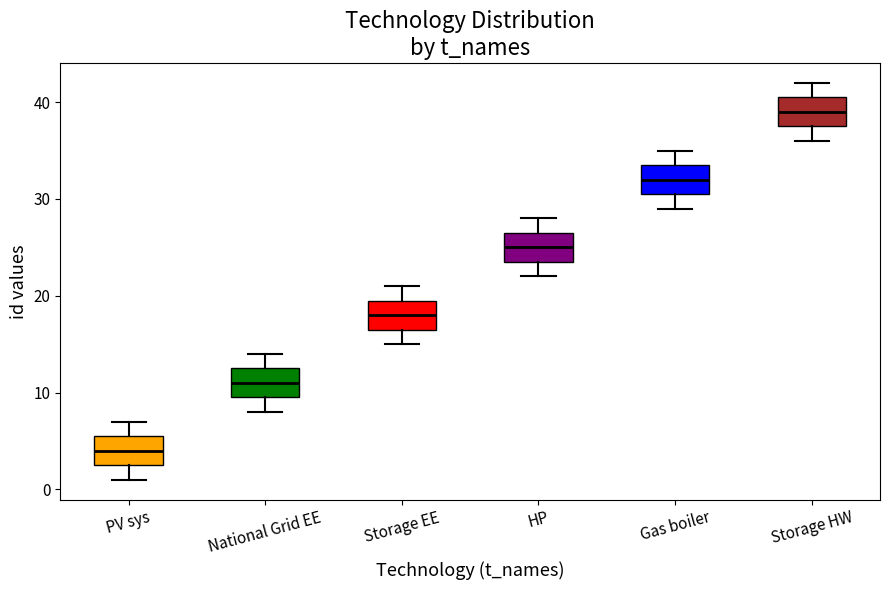

Reading left to right, read every box against the y-axis: the position of its median line, the range the box covers, and the ends of its whiskers. The values are not printed on the chart, so give them approximately, as read against the axis.

PV sys: median 4, box 3 to 6, whiskers 1 to 7
National Grid EE: median 11, box 10 to 13, whiskers 8 to 14
Storage EE: median 18, box 17 to 20, whiskers 15 to 21
HP: median 25, box 24 to 27, whiskers 22 to 28
Gas boiler: median 32, box 31 to 34, whiskers 29 to 35
Storage HW: median 39, box 38 to 41, whiskers 36 to 42